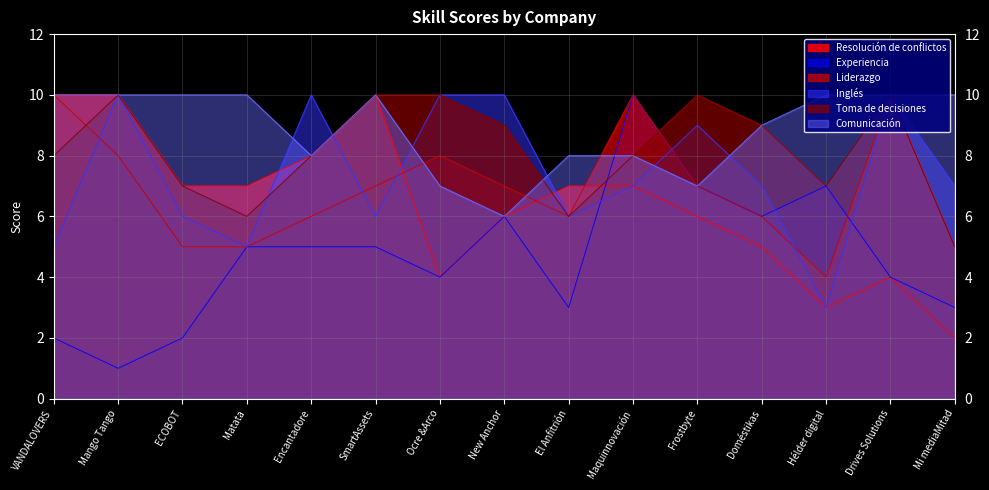

Reading left to right, transcribe all the data shown in this chart.

Resolución de conflictos: 10	10	7	7	8	10	4	6	7	7	6	5	3	4	2
Experiencia: 2	1	2	5	5	5	4	6	3	10	7	6	7	4	3
Liderazgo: 10	8	5	5	6	7	8	7	6	10	7	6	4	10	5
Inglés: 5	10	6	5	10	6	10	10	6	7	9	7	3	10	7
Toma de decisiones: 8	10	7	6	8	10	10	9	6	8	10	9	7	10	5
Comunicación: 10	10	10	10	8	10	7	6	8	8	7	9	10	10	10